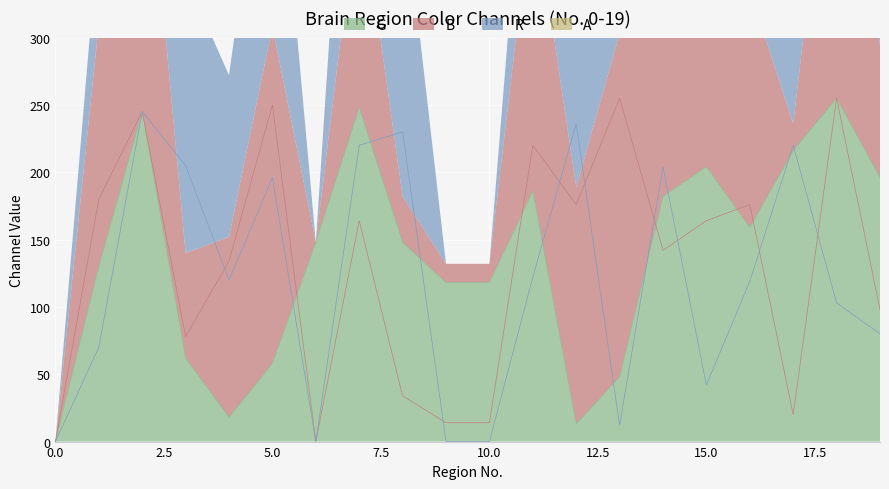

In G, how many points are lower than both neighbors (excluding endpoints)?

3